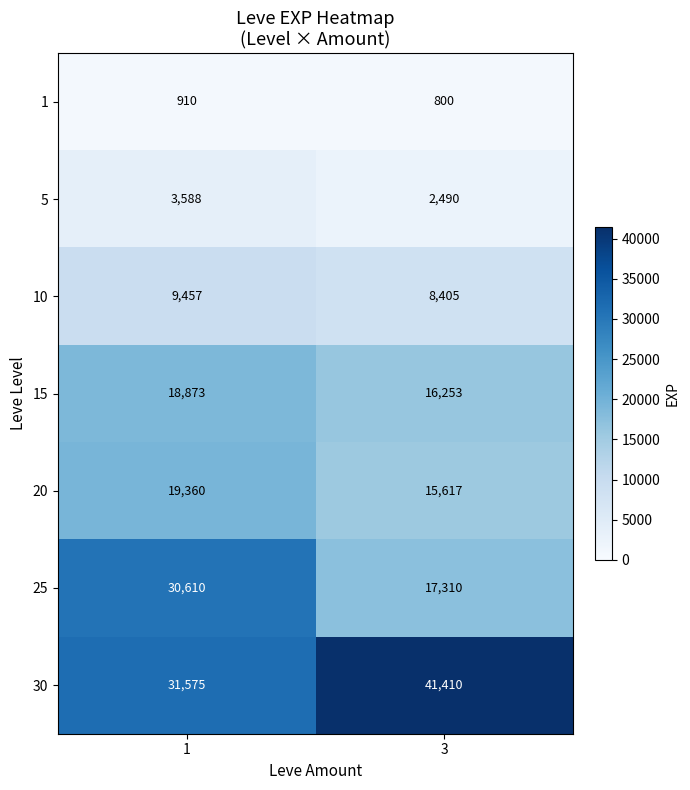

Read the 25 value at 1.

30610